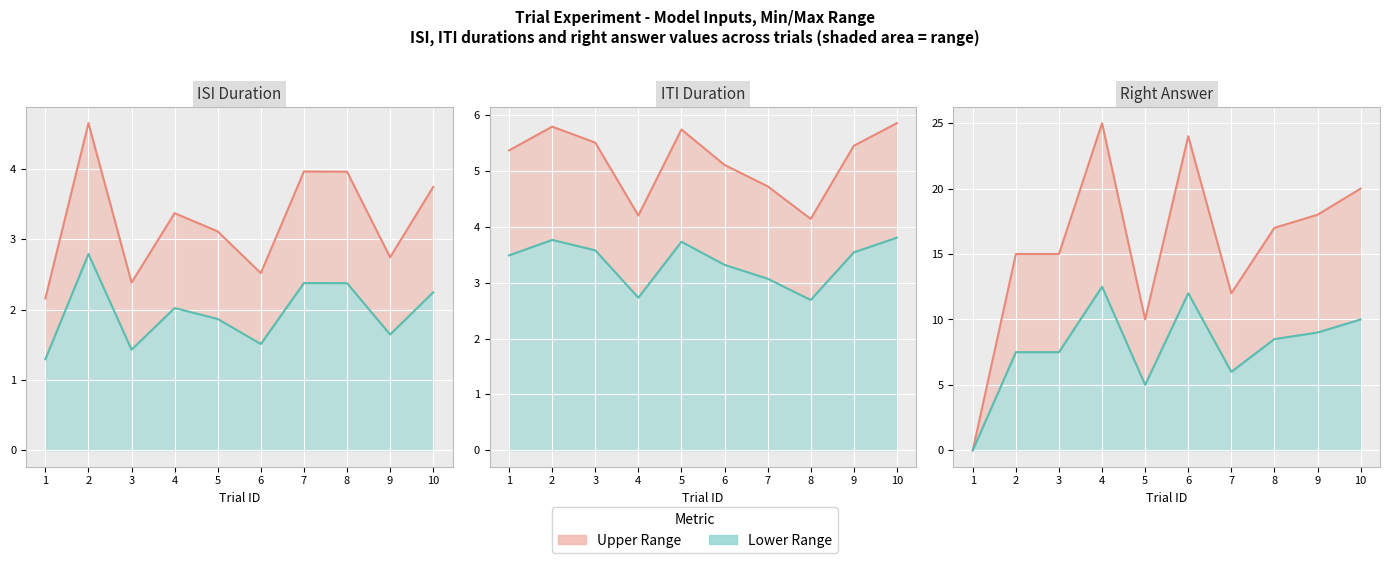

In ITI Upper line, how many points are higher than both neighbors (excluding endpoints)?

2